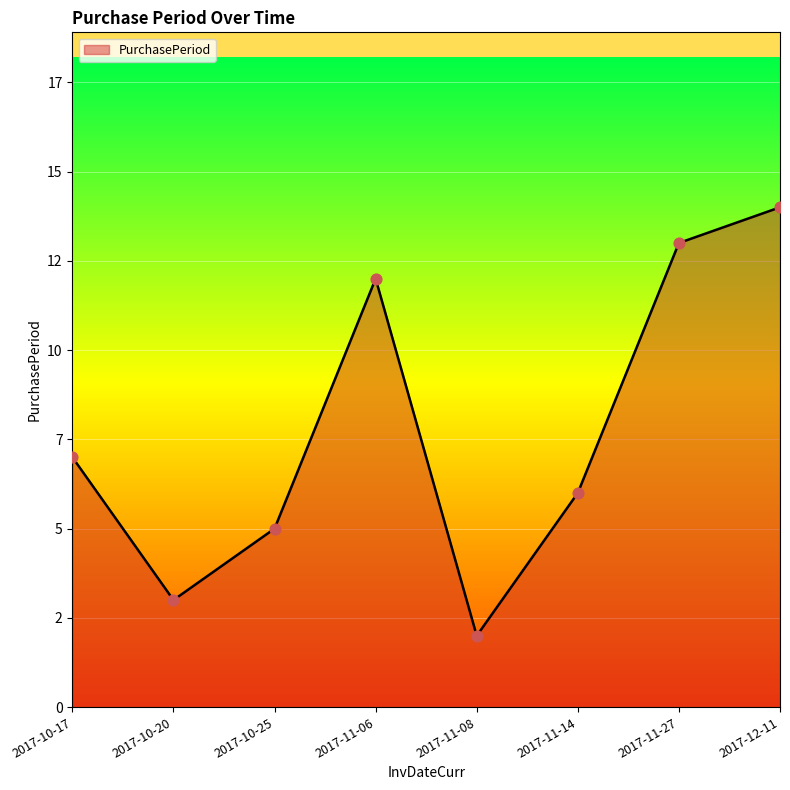

What is the ratio of the value at 2017-12-11 to the value at 2017-10-25?

2.8